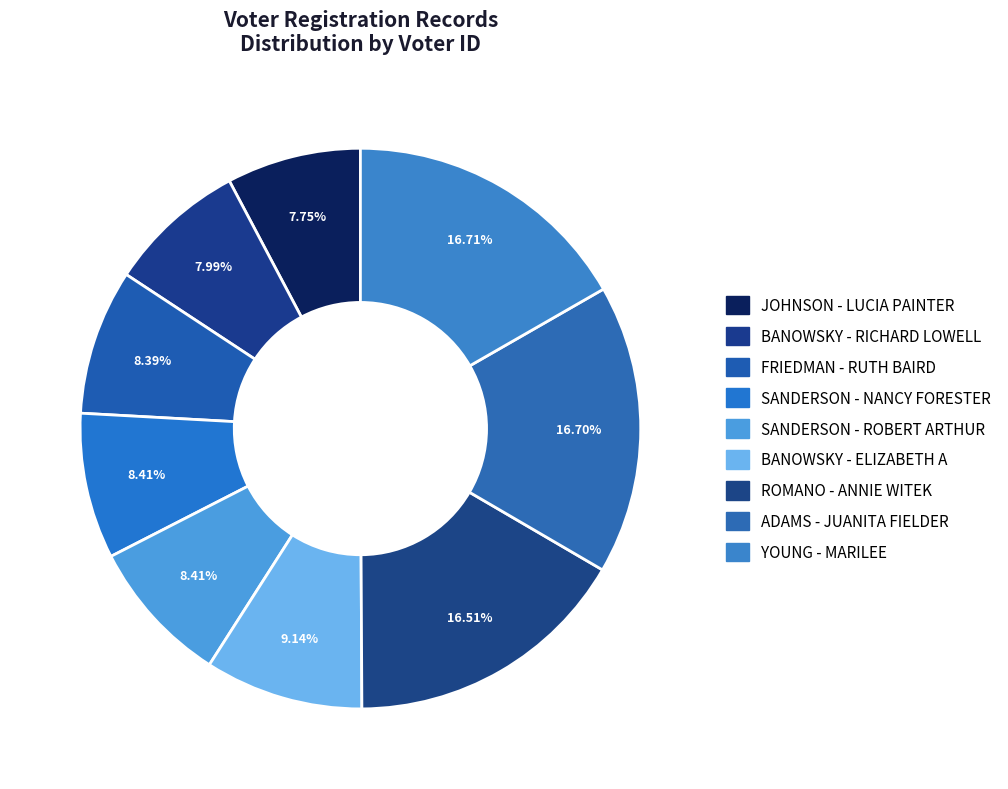

Count the number of slices in the pie.

9